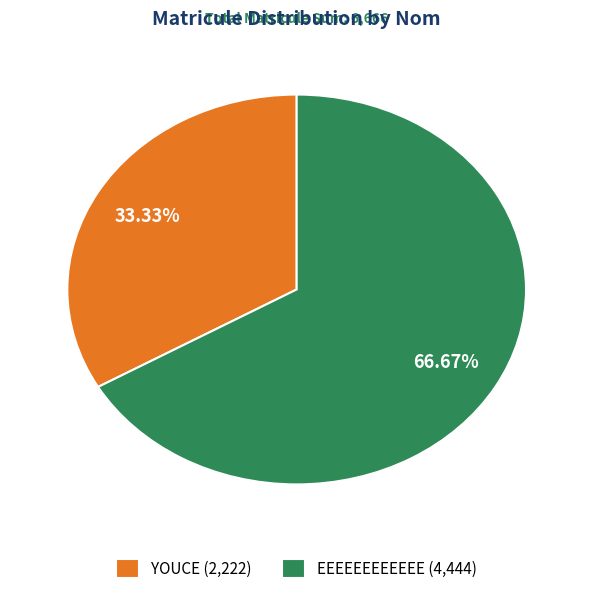

What is the ratio of the value at EEEEEEEEEEEE to the value at YOUCE?

2.0